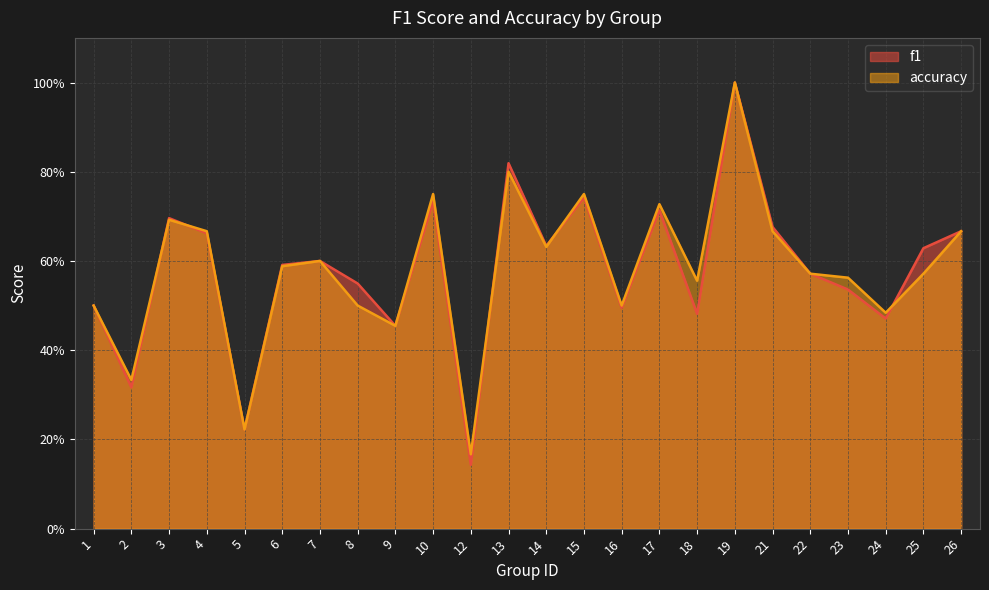

Is the value of f1 at 17 greater than the value of accuracy at 7?

Yes